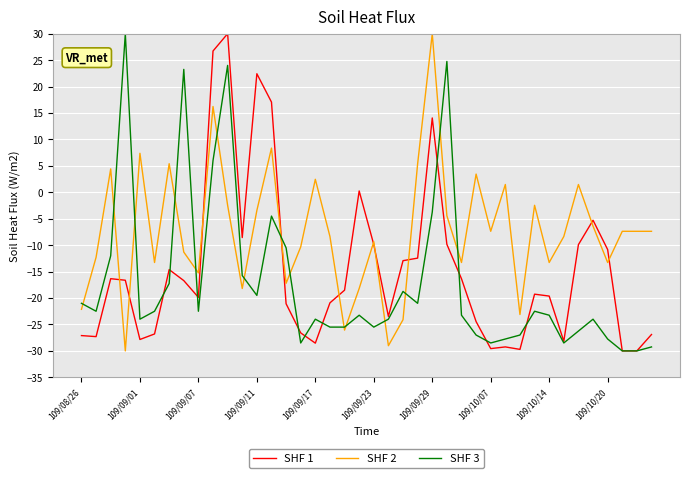

Rank the series by their average value, from lowest to highest.

SHF 3, SHF 1, SHF 2